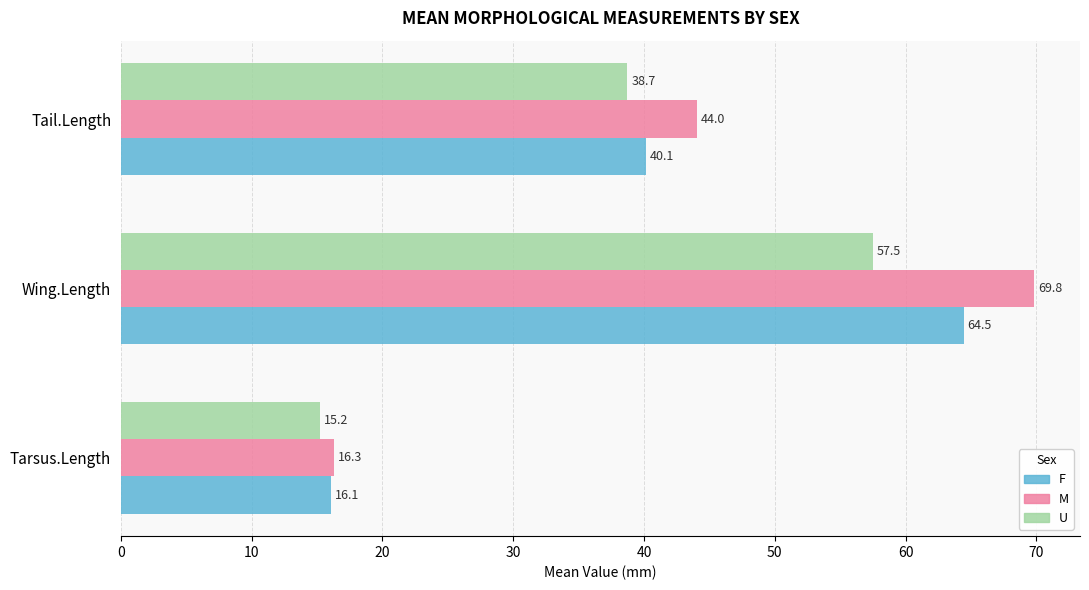

Count the number of categories in the chart.

3